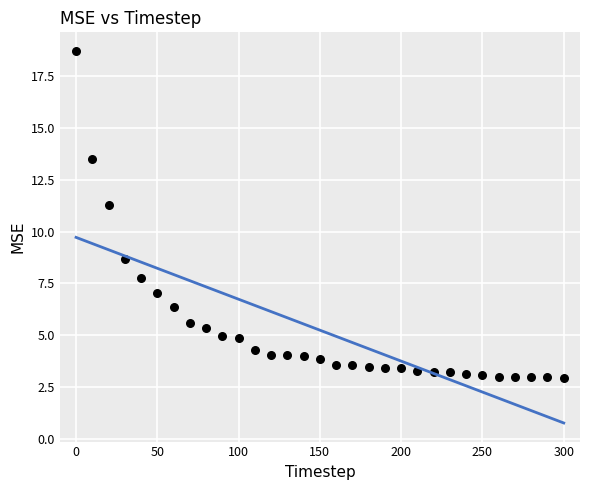

What is the range of Y values (max minus min)?

15.8